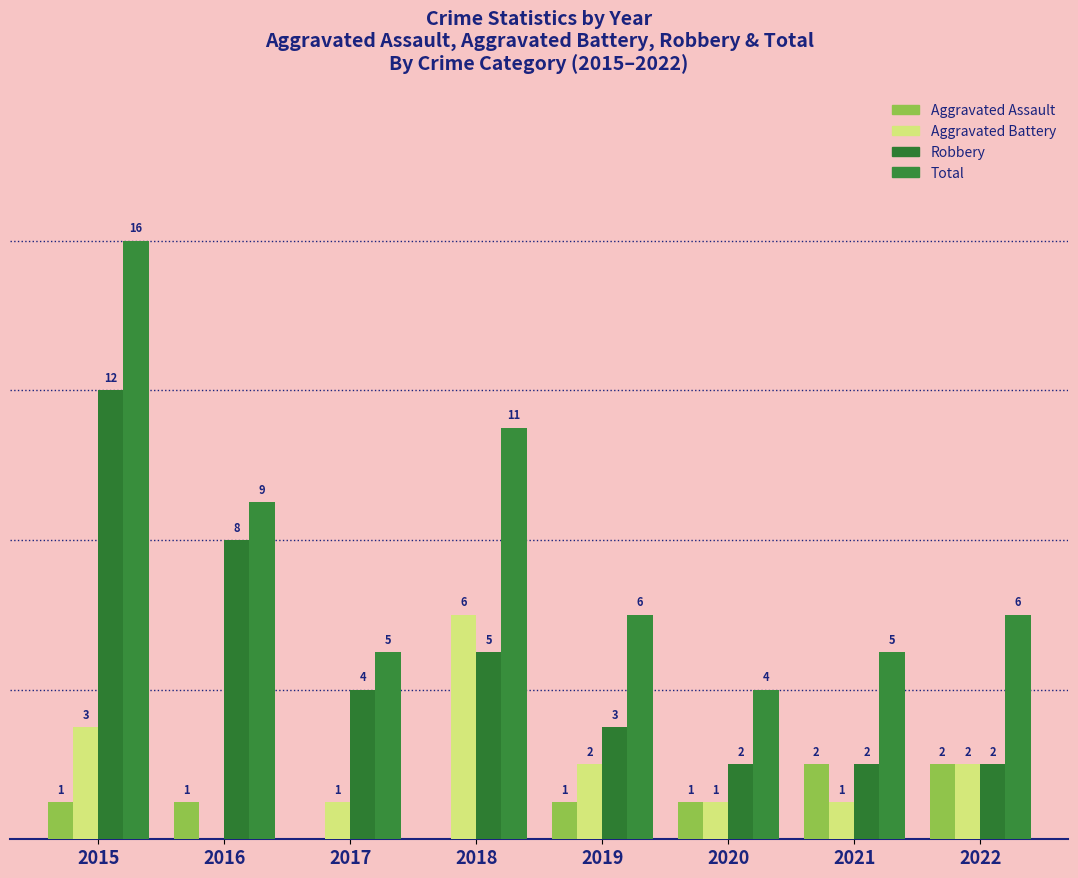

At which label is Aggravated Battery closest to 3?

2015